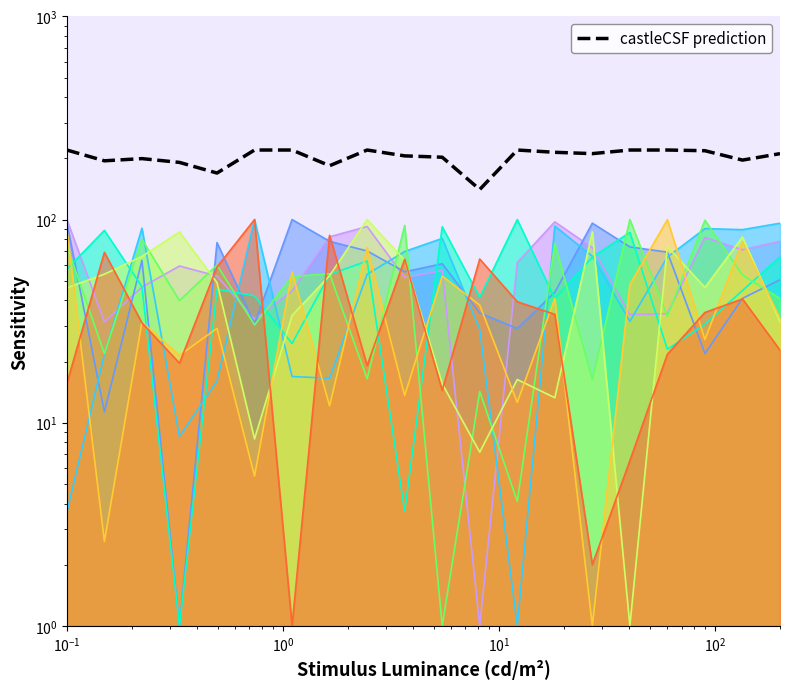

How many categories are shown in the chart?

20